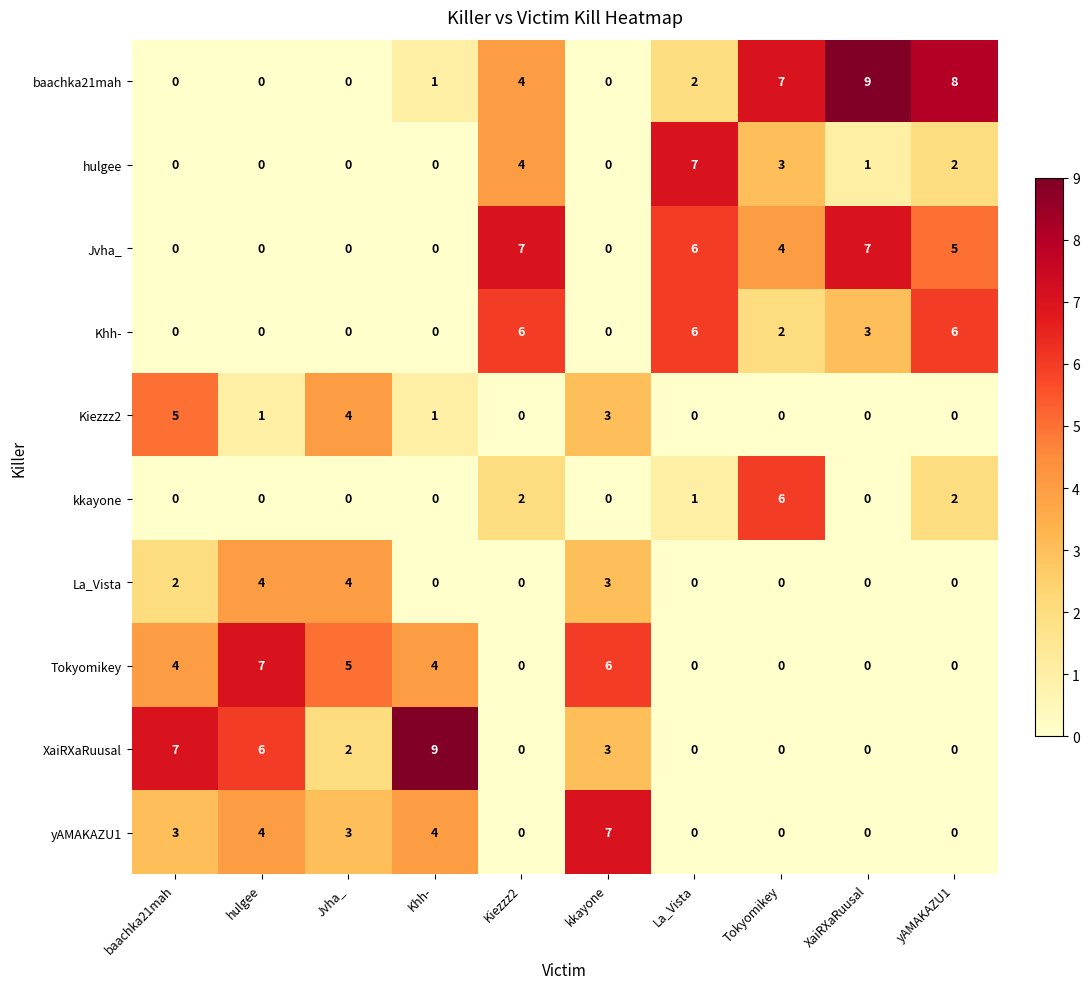

How many data points in La_Vista are above 0?

4